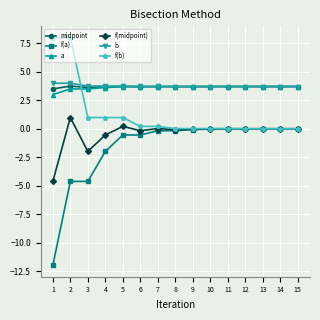

Which series has the widest spread of values?

f(a)